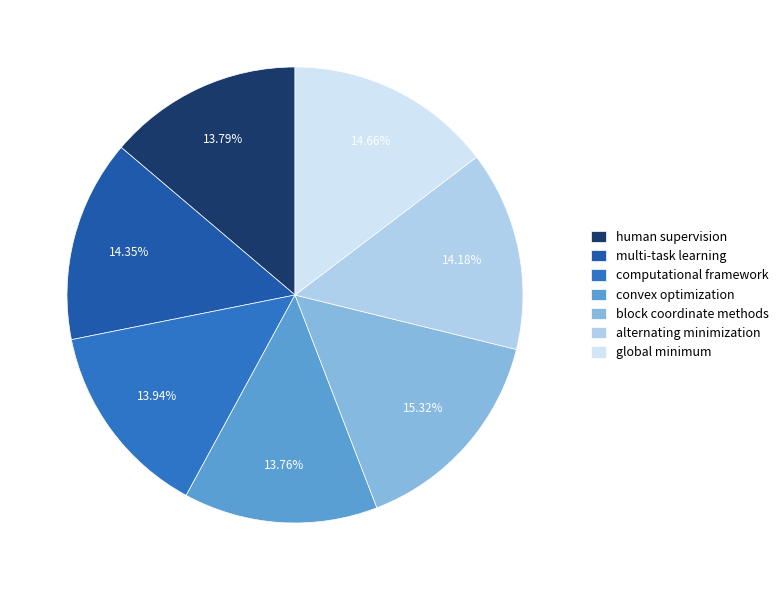

Which slice is the largest?

block coordinate methods